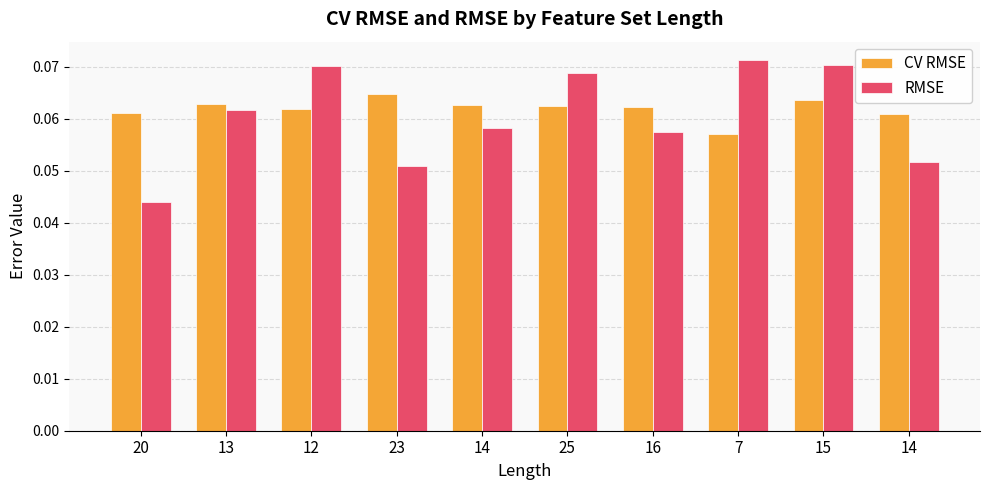

Reading left to right, transcribe all the data shown in this chart.

CV RMSE: 20=0.1	13=0.1	12=0.1	23=0.1	14=0.1	25=0.1	16=0.1	7=0.1	15=0.1	14=0.1
RMSE: 20=0.0	13=0.1	12=0.1	23=0.1	14=0.1	25=0.1	16=0.1	7=0.1	15=0.1	14=0.1